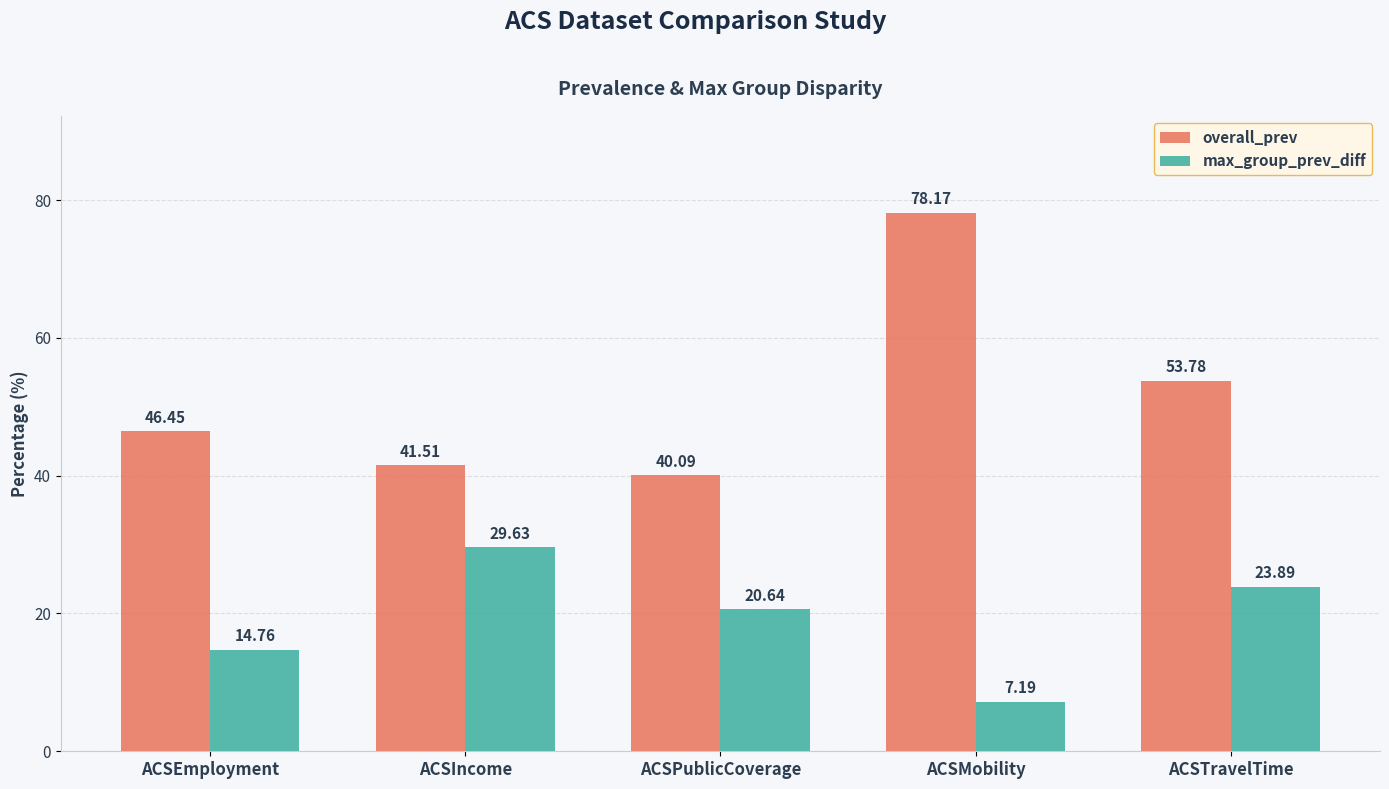

The value of max_group_prev_diff at ACSTravelTime is 6.2. True or false?

False